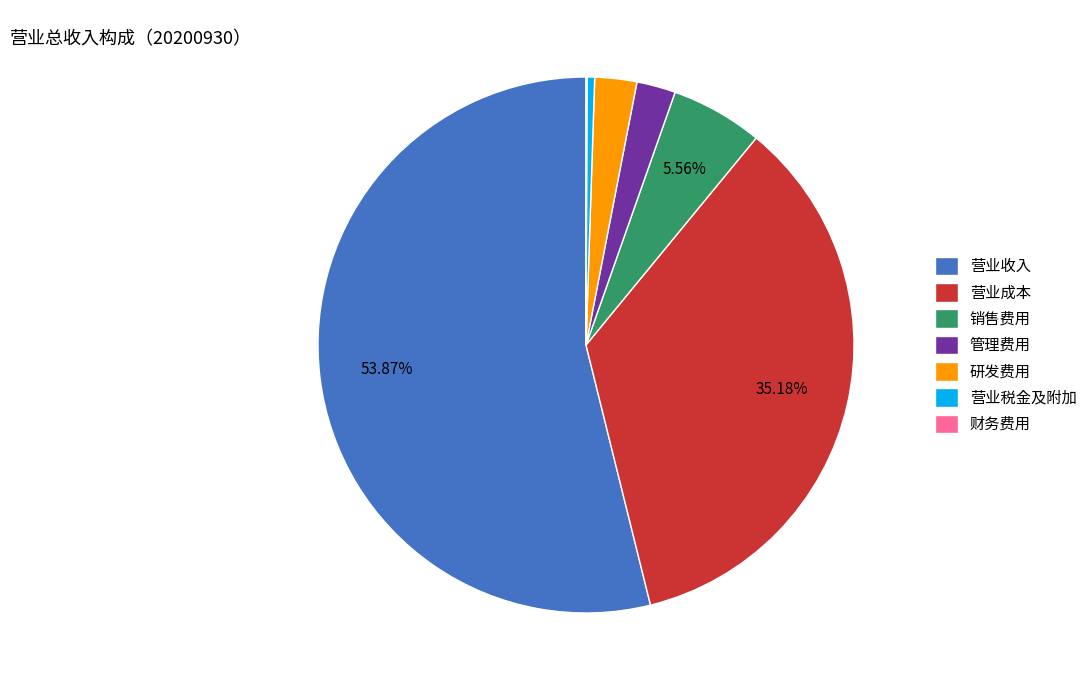

Is the sum of 研发费用 and 营业税金及附加 greater than half?

No